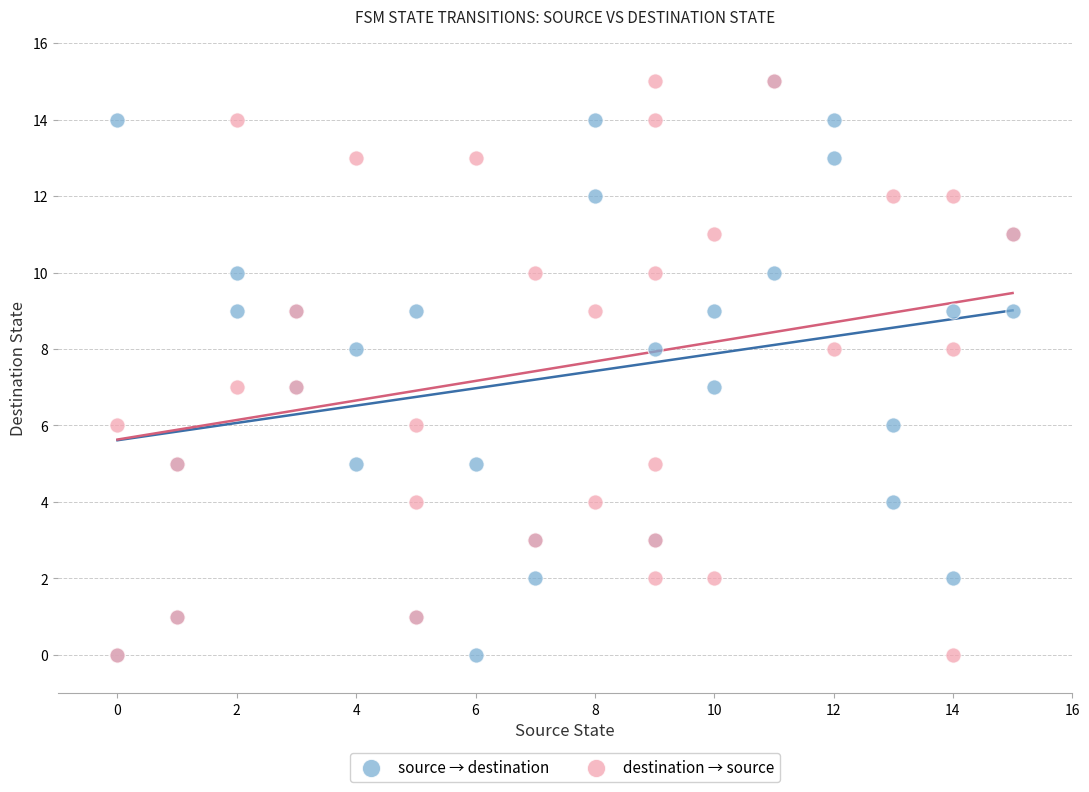

What are all the series names shown in the legend?

source → destination, destination → source